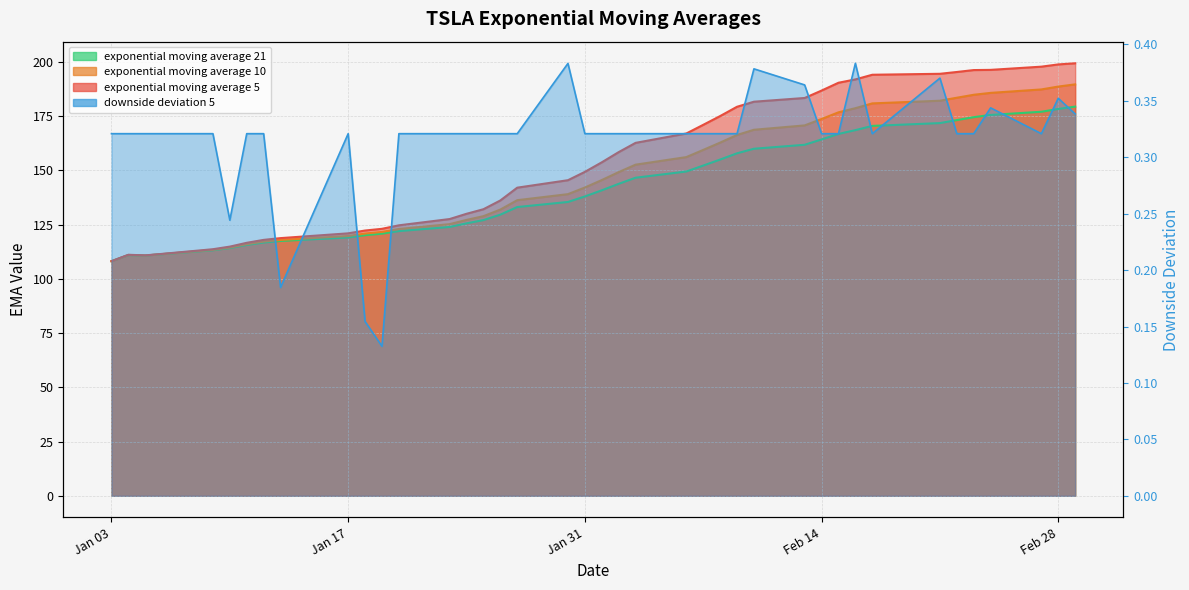

What is the total value across all series at 2023-02-02?

451.6